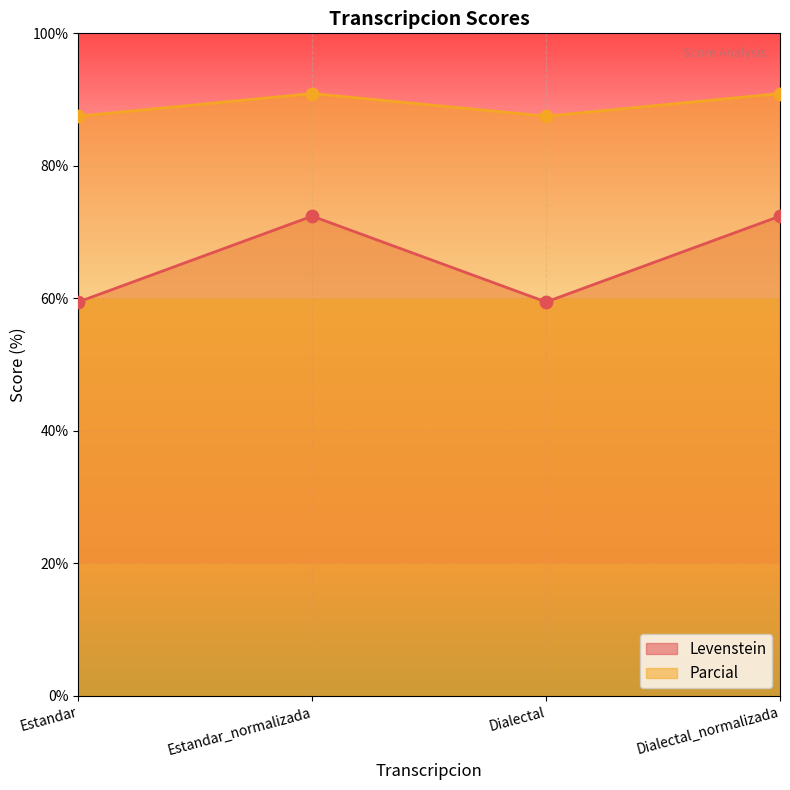

Which series has the largest Y range (max minus min)?

Levenstein